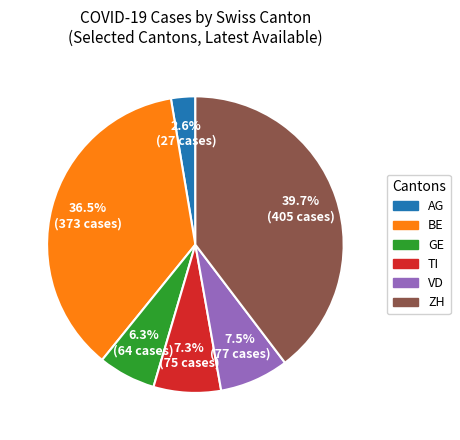

How many slices are in this pie chart?

6